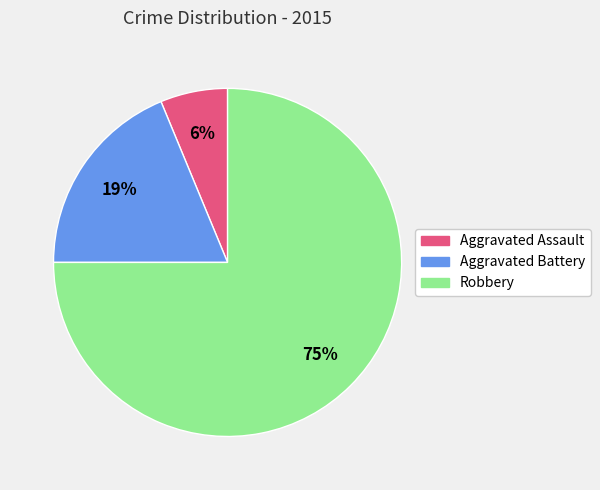

Between Robbery and Aggravated Battery, which is larger?

Robbery